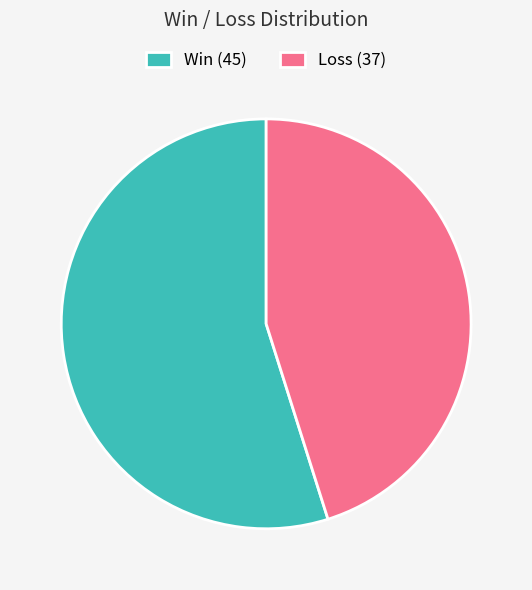

Is it true that Loss (37) is 45% of the pie?

True